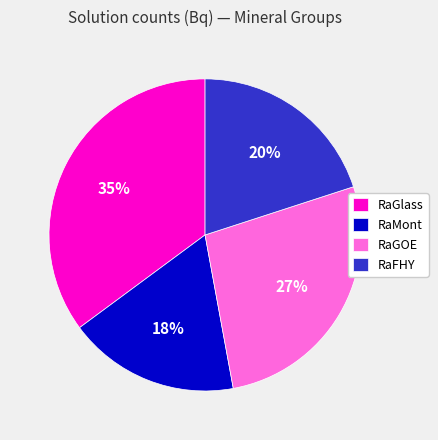

Which category has the smallest portion of the pie?

RaMont